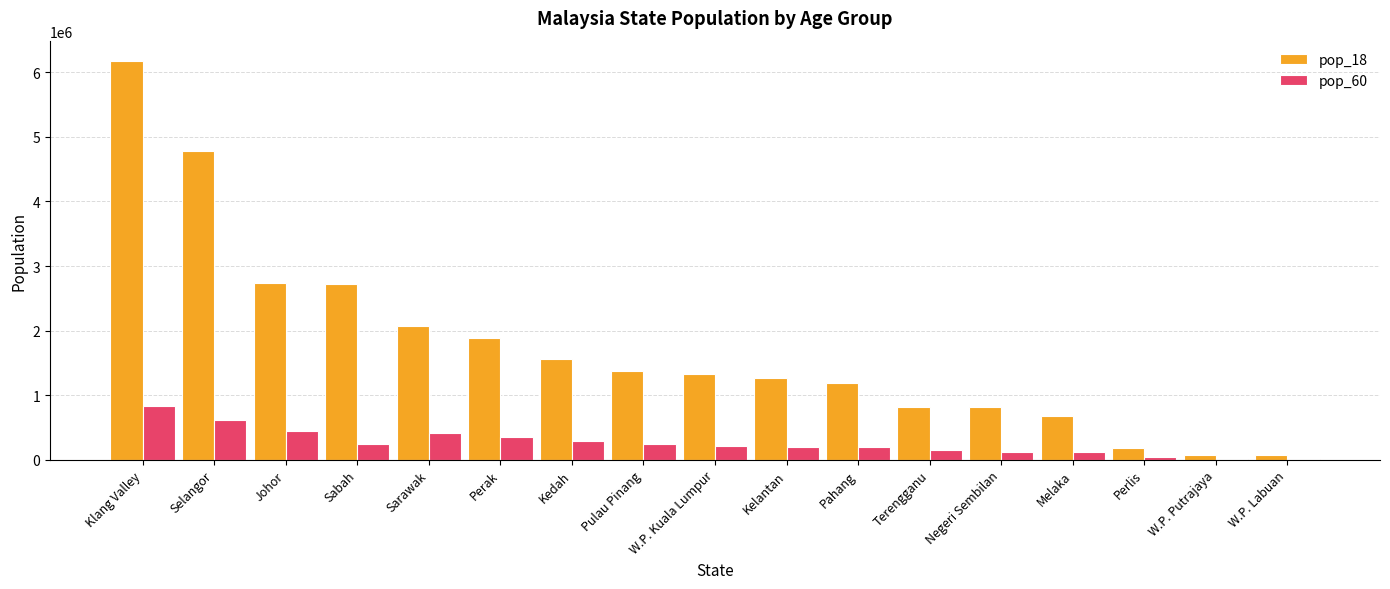

What is the total value across all series at Sabah?

2965600